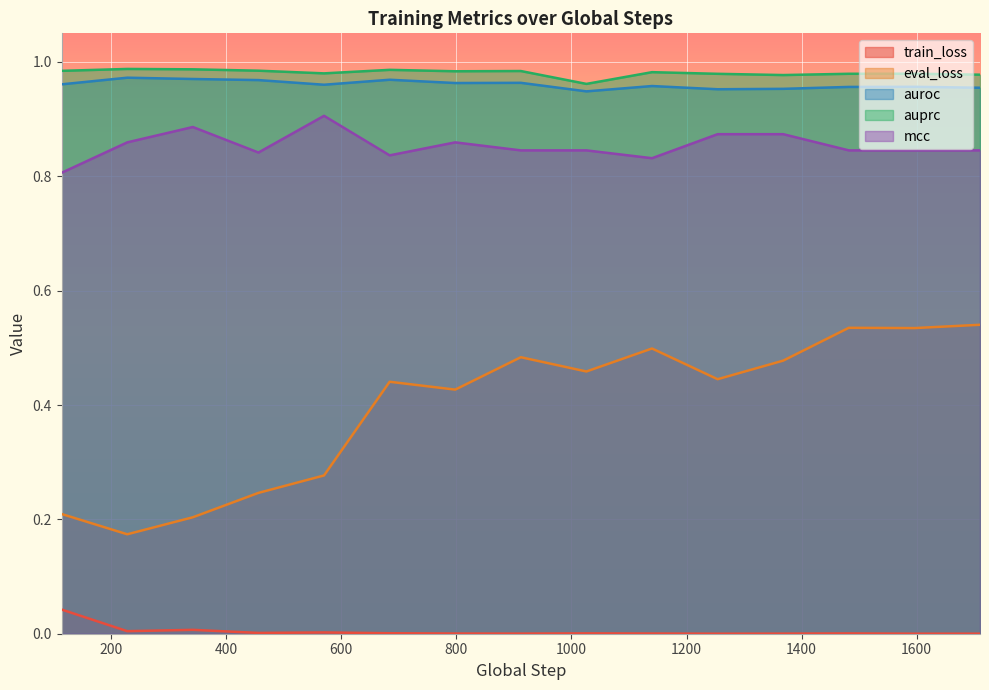

Which series has the largest total across all categories?

auprc